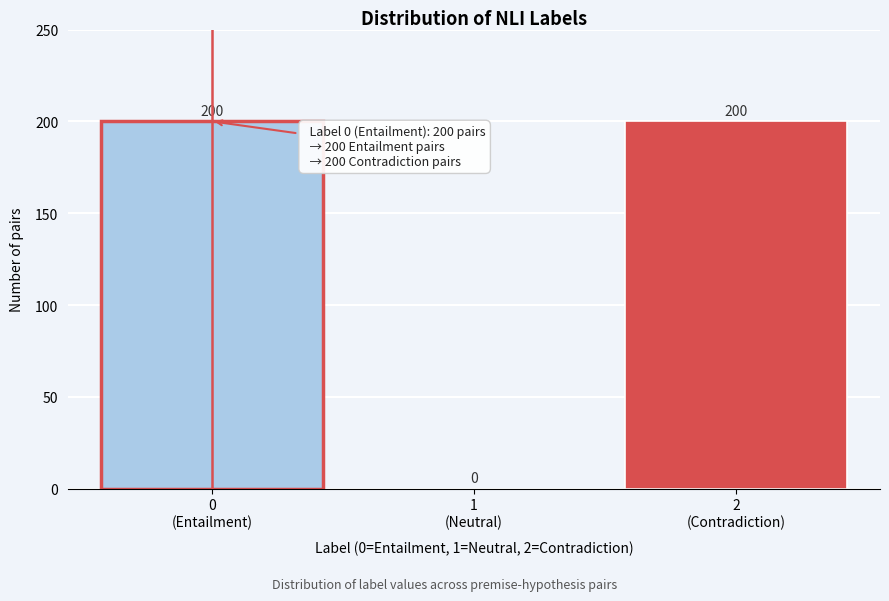

How many values are between 0 and 200?

3